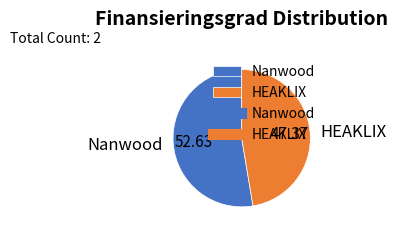

What is the smallest slice in the pie chart?

HEAKLIX